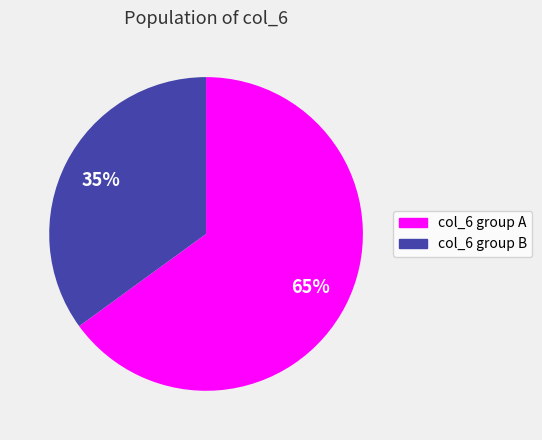

Is there any slice that represents more than half of the pie?

Yes